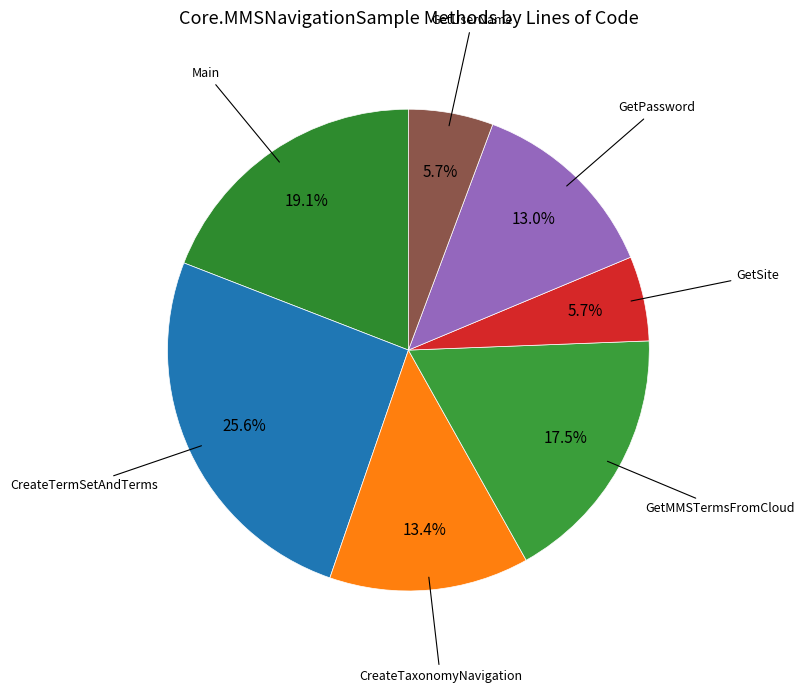

What is the smallest slice in the pie chart?

GetSite